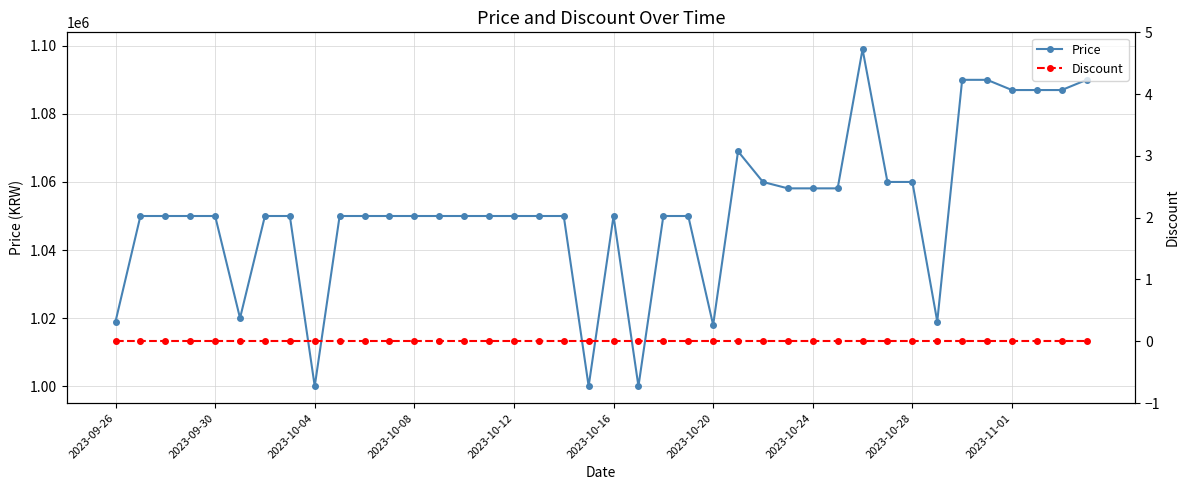

Between 22 and 27, which is larger?

27